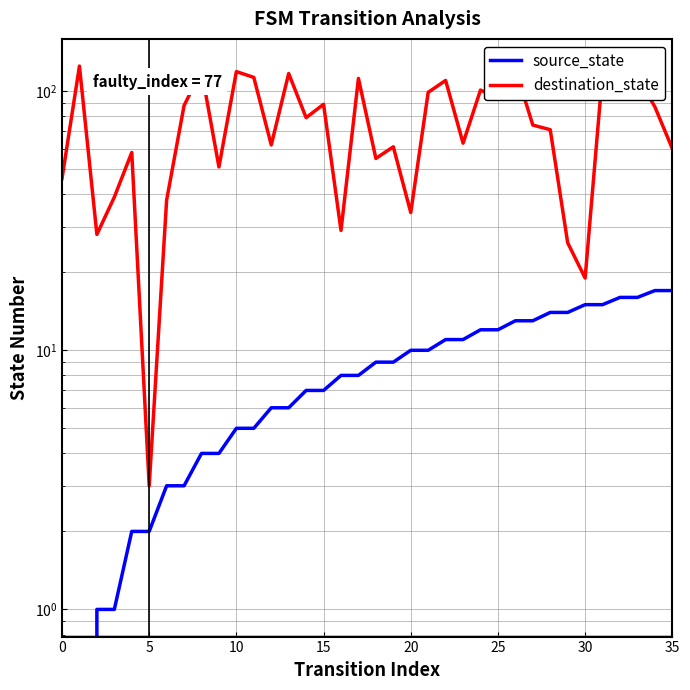

Rank the series by their maximum value, from lowest to highest.

source_state, destination_state